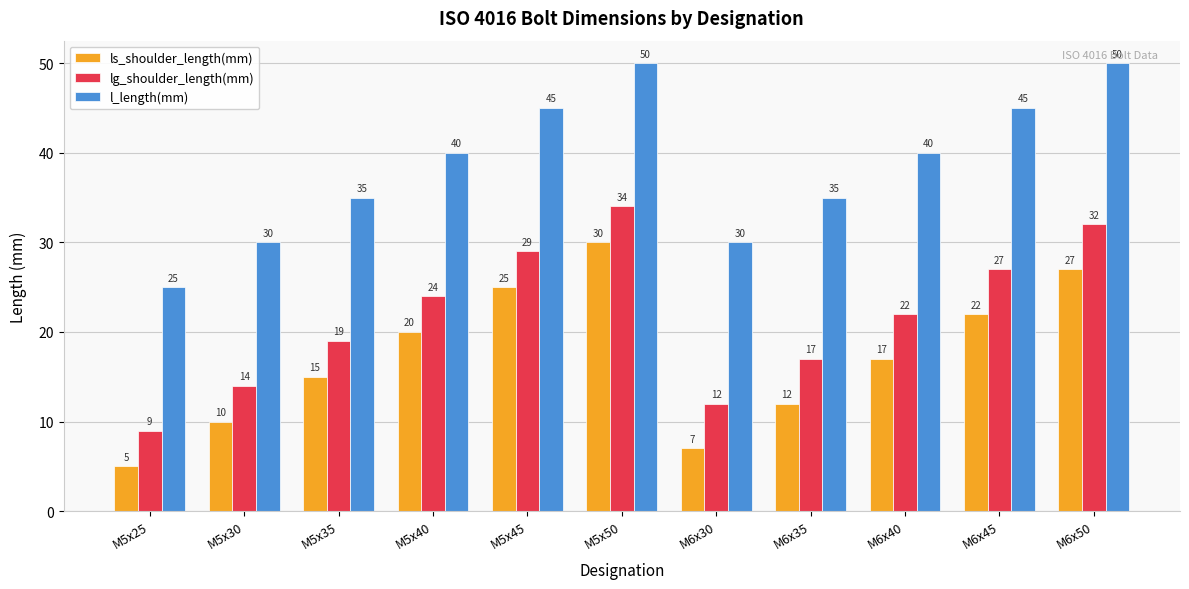

How many categories are shown in the chart?

11